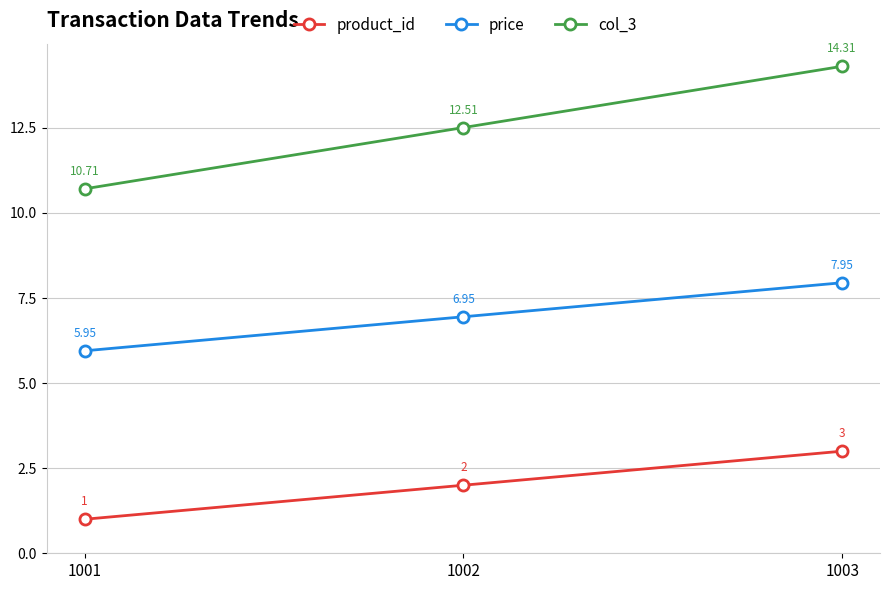

Between 1001 and 1003, which series saw the biggest shift?

col_3